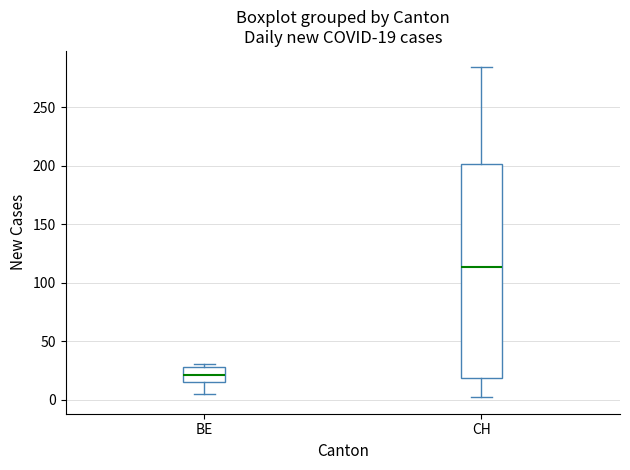

Which box is the tallest, from its lower edge to its upper edge?

CH